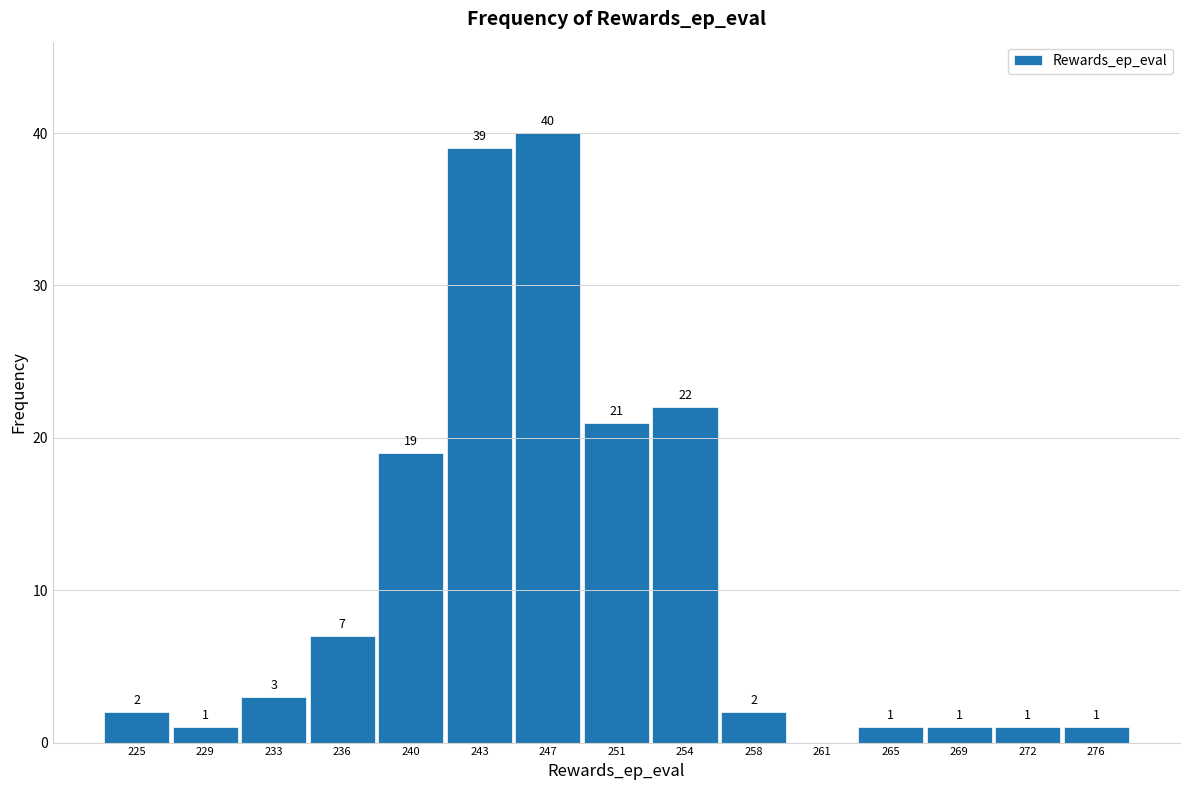

Reading left to right, what are all the values shown in this chart?

225=2	229=1	233=3	236=7	240=19	243=39	247=40	251=21	254=22	258=2	261=0	265=1	269=1	272=1	276=1